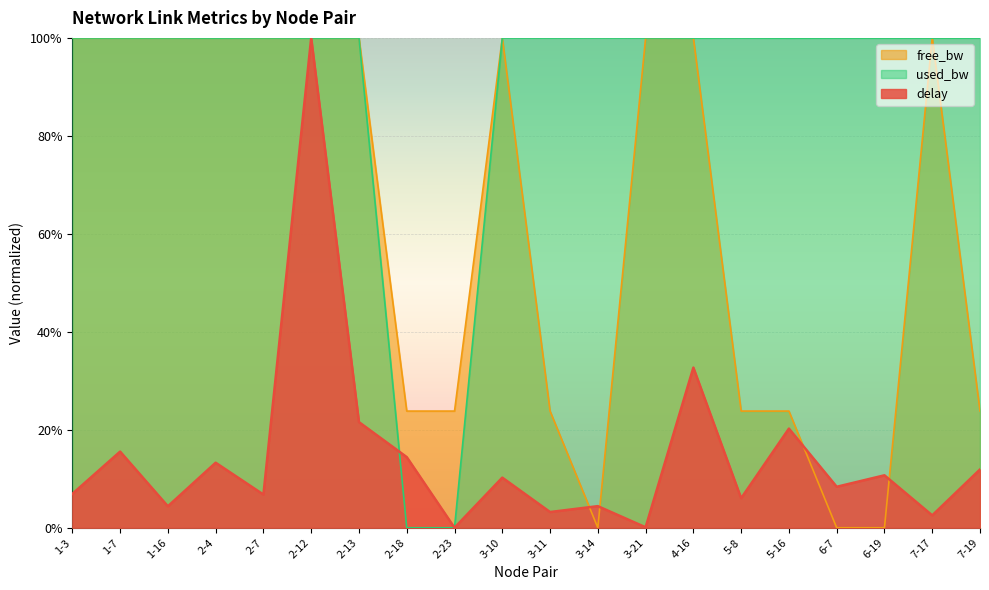

Reading left to right, extract all data points from this chart.

delay: 0.1	0.2	0.0	0.1	0.1	1.0	0.2	0.1	0.0	0.1	0.0	0.0	0.0	0.3	0.1	0.2	0.1	0.1	0.0	0.1
free_bw: 1.0	1.0	1.0	1.0	1.0	1.0	1.0	0.2	0.2	1.0	0.2	0.0	1.0	1.0	0.2	0.2	0.0	0.0	1.0	0.2
used_bw: 1.0	1.0	1.0	1.0	1.0	1.0	1.0	0.0	0.0	1.0	1.0	1.0	1.0	1.0	1.0	1.0	1.0	1.0	1.0	1.0